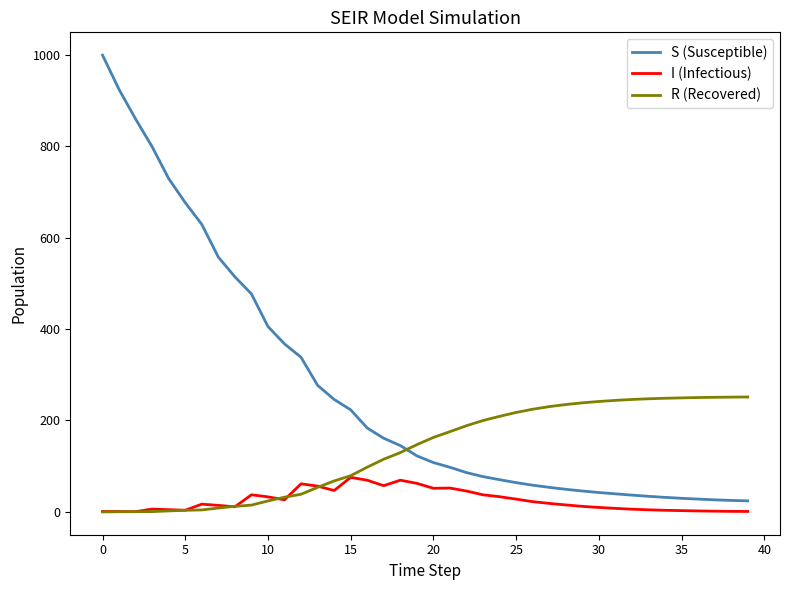

List the series in order of their overall mean, highest first.

S (Susceptible), R (Recovered), I (Infectious)